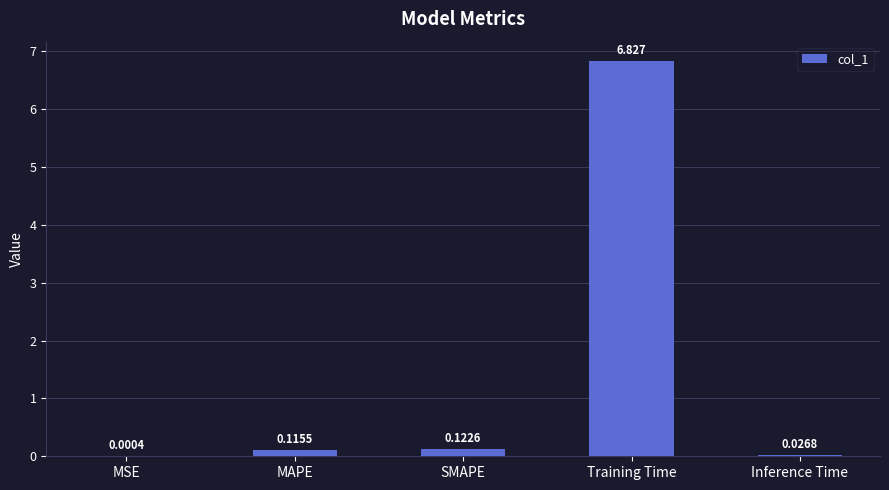

How many series are shown in this chart?

1